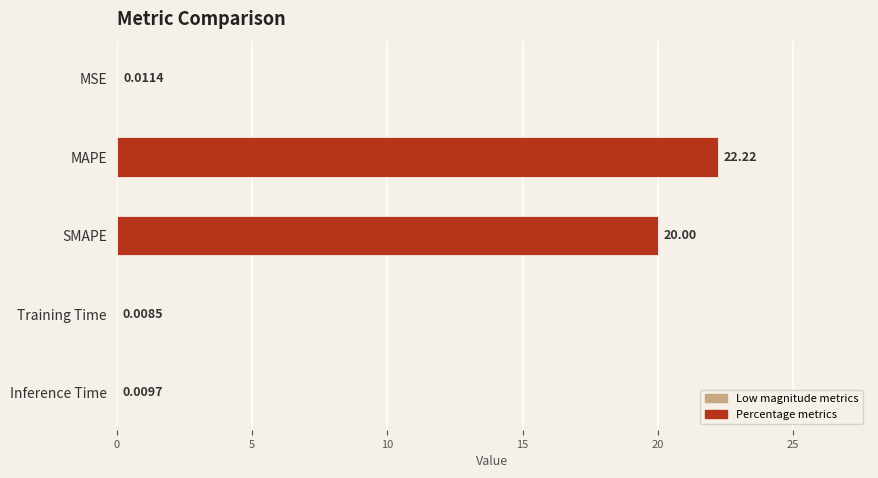

What is the sum of the values at SMAPE and MSE?

20.0